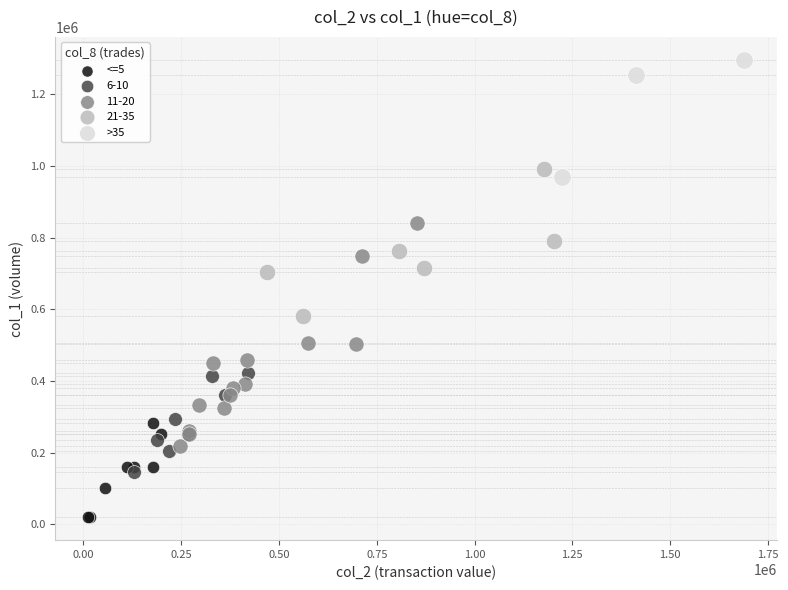

Which series contains the lowest Y value?

<=5